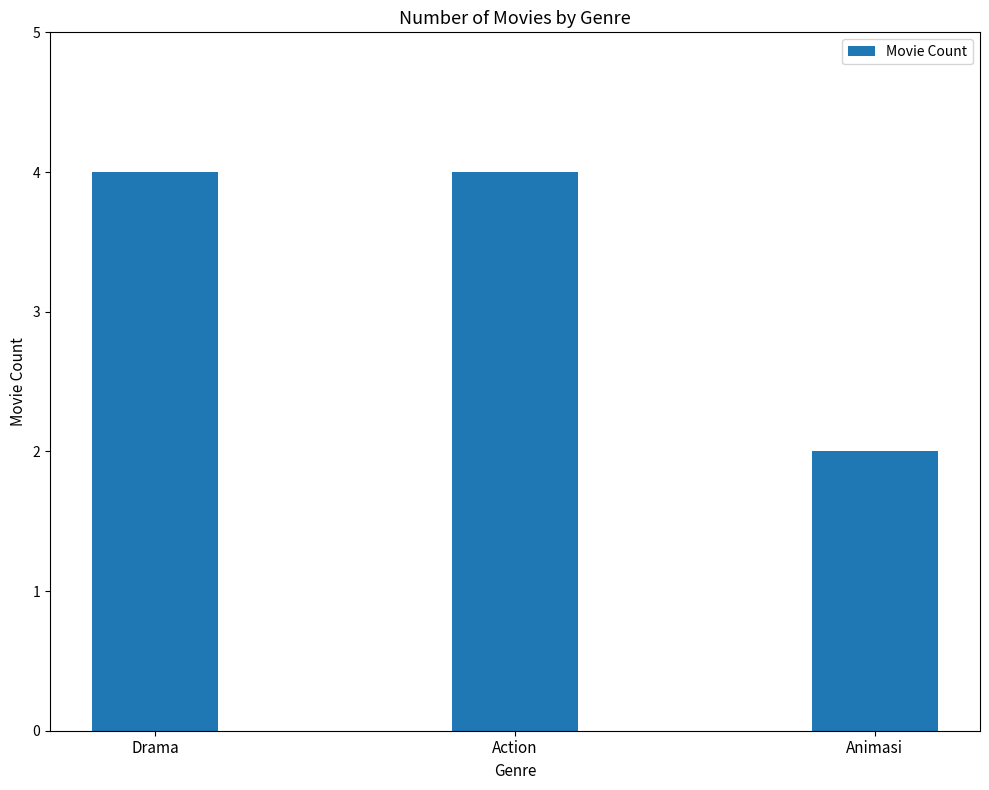

What is the average value?

3